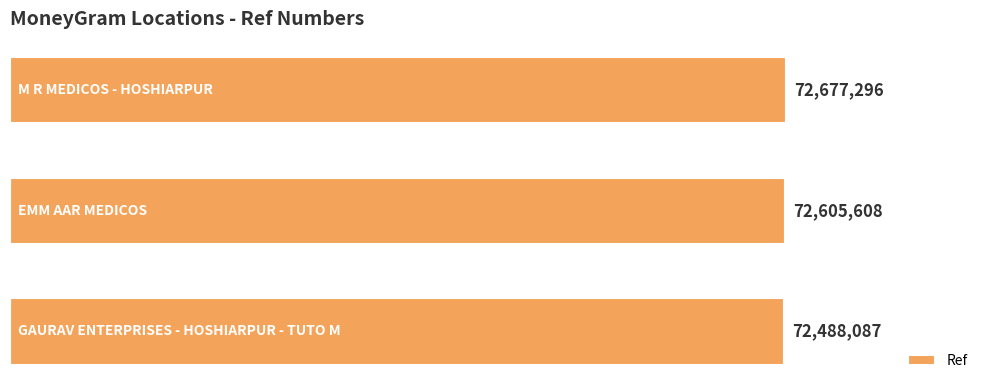

What is the smallest value displayed?

72488087